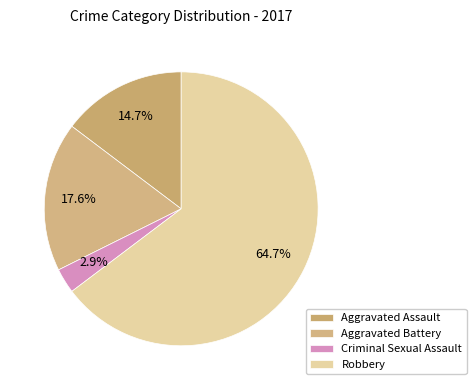

To the nearest percent, what is the average slice percentage?

25%